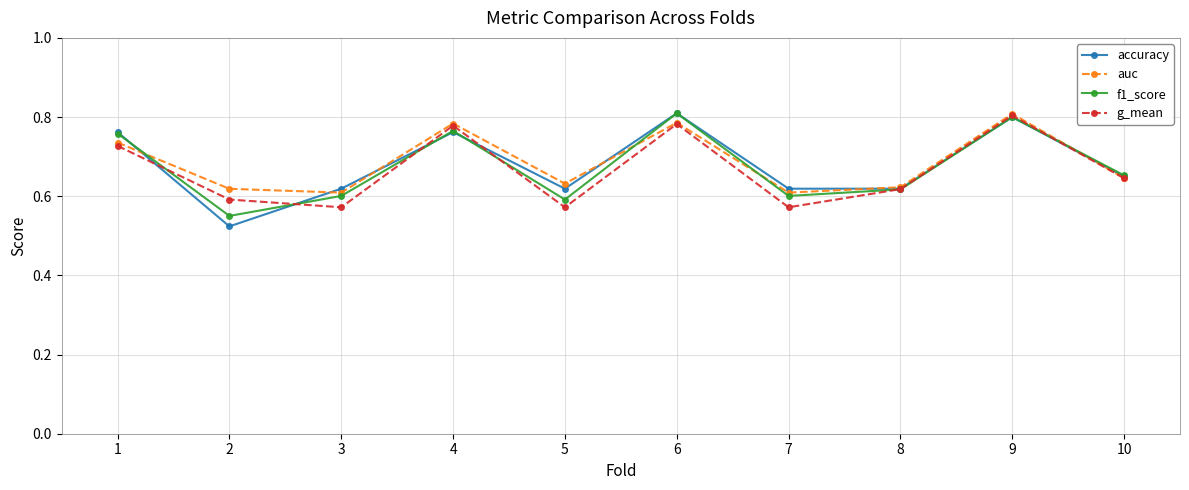

Is it true that g_mean equals 0.1 at 3?

False